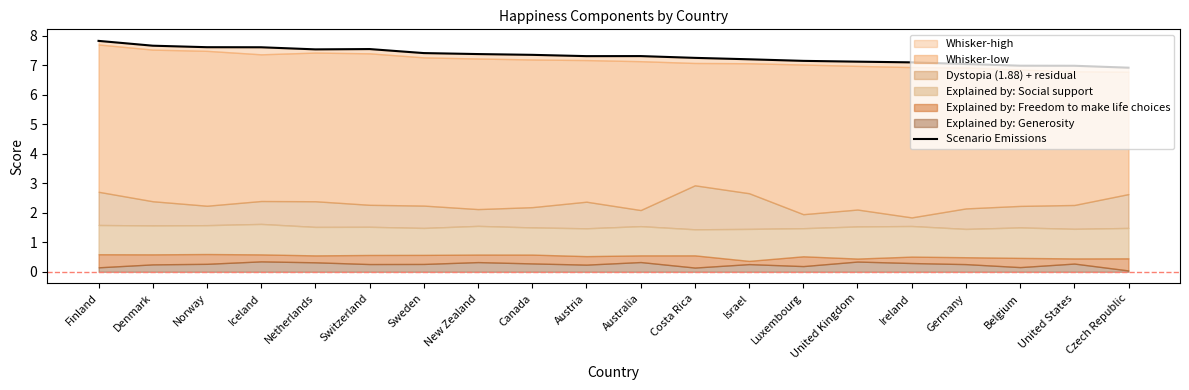

Which label corresponds to the largest value in the chart?

Finland